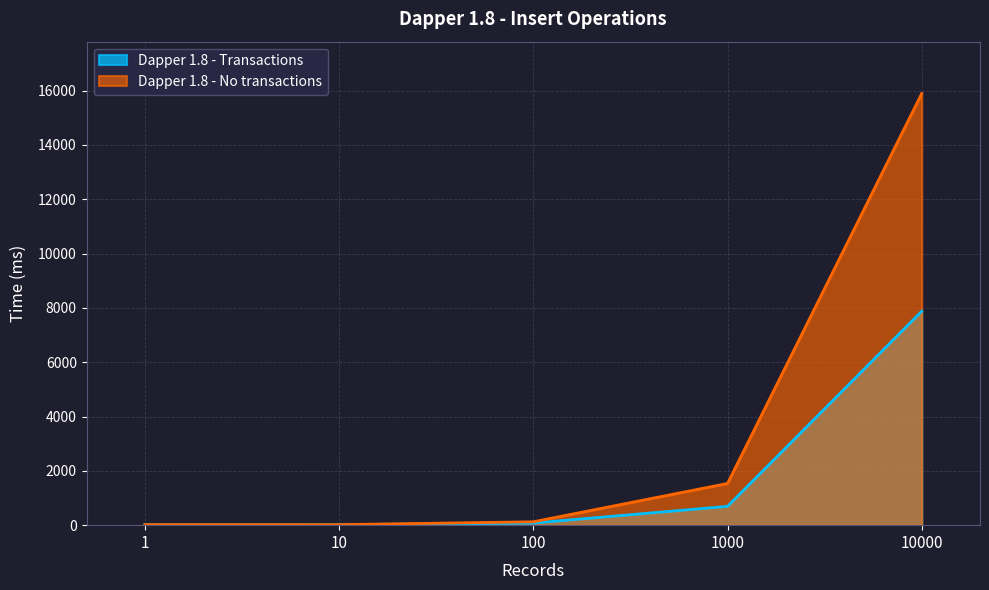

At how many categories does at least one series exceed 6637?

1